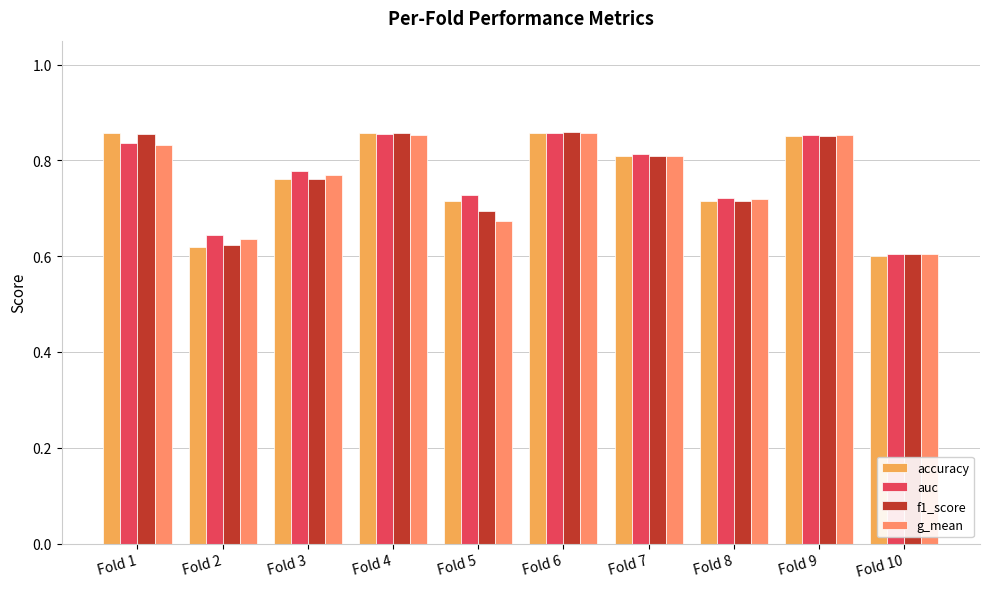

The value of accuracy at Fold 6 is 0.9. True or false?

True